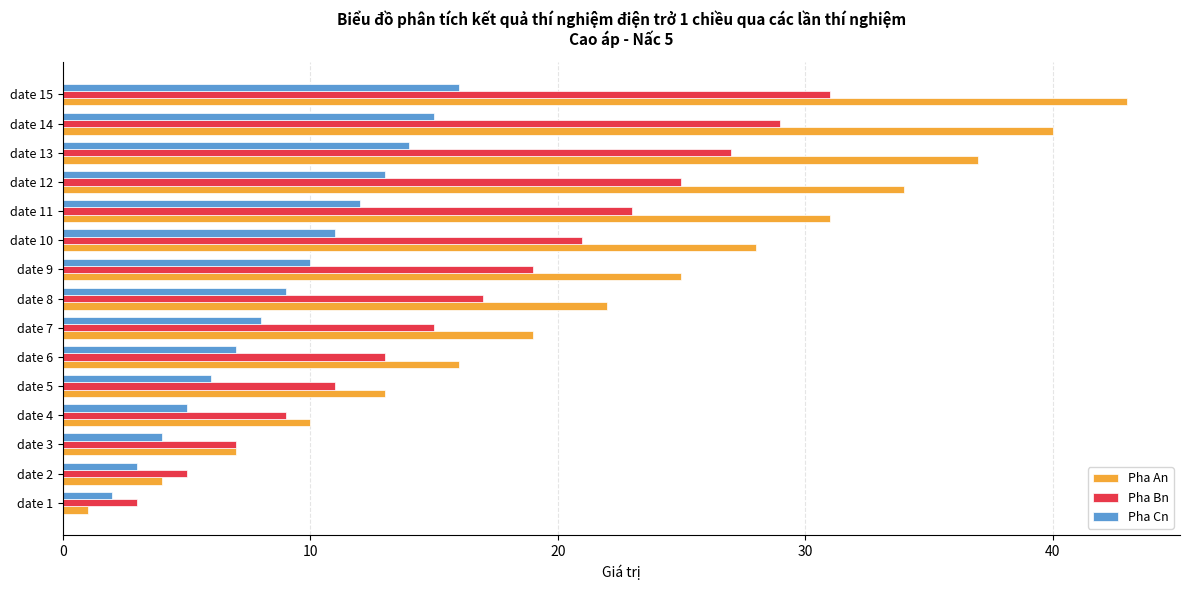

At which category is the sum across all series the highest?

date 15